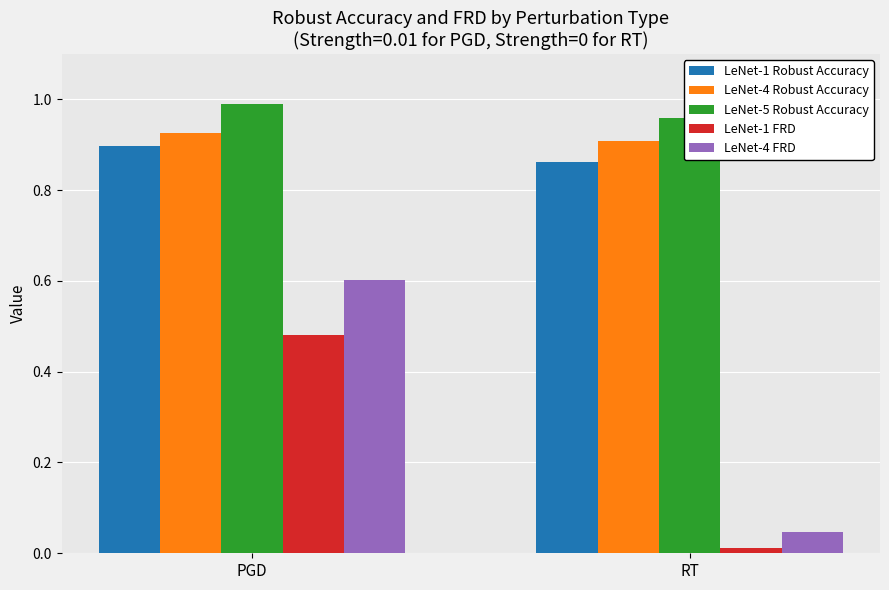

Reading left to right, transcribe all the data shown in this chart.

LeNet-1 Robust Accuracy: 0.9	0.9
LeNet-4 Robust Accuracy: 0.9	0.9
LeNet-5 Robust Accuracy: 1.0	1.0
LeNet-1 FRD: 0.5	0.0
LeNet-4 FRD: 0.6	0.0